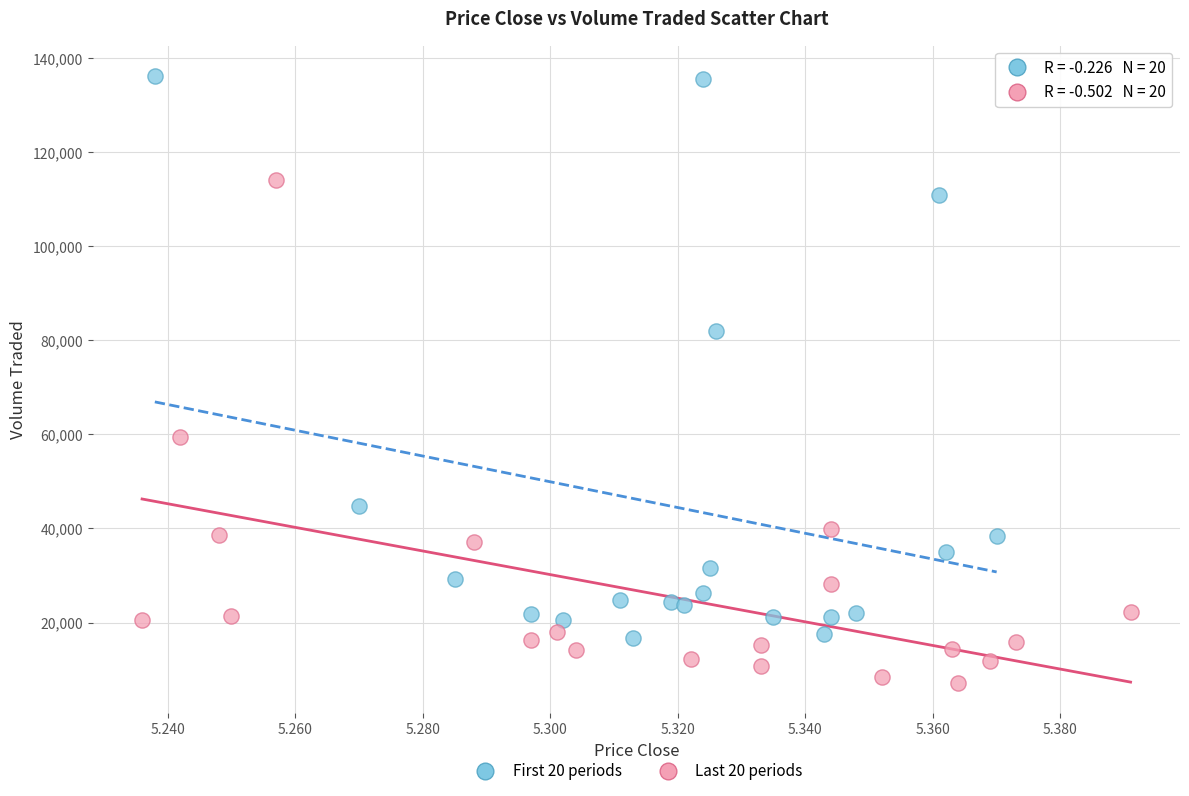

Which series has the largest Y range (max minus min)?

First 20 periods